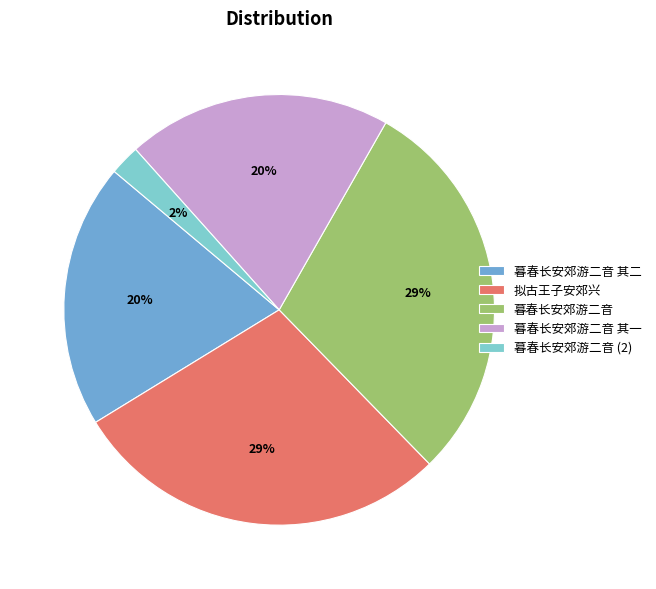

To the nearest percent, what is the average slice percentage?

20%